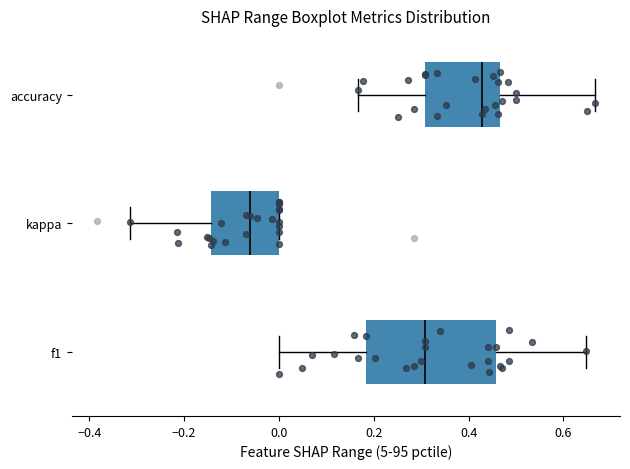

Reading bottom to top, read every box against the x-axis: the position of its median line, the range the box covers, and the ends of its whiskers. The values are not printed on the chart, so give them approximately, as read against the axis.

f1: median 0.30, box 0.18 to 0.46, whiskers 0.00 to 0.64
kappa: median -0.06, box -0.14 to 0.00, whiskers -0.32 to 0.00
accuracy: median 0.42, box 0.30 to 0.46, whiskers 0.16 to 0.66